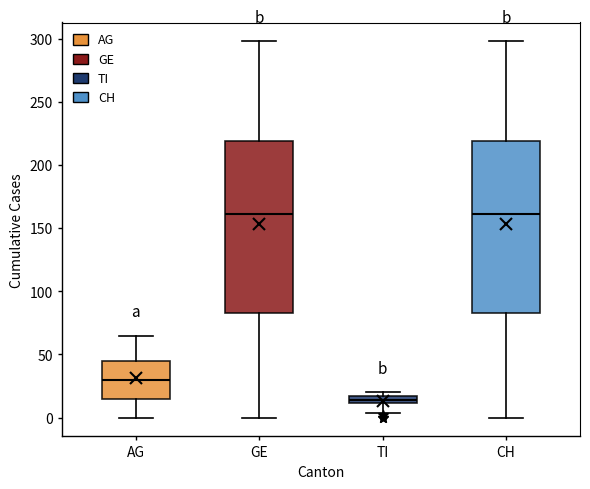

Where does the lower whisker of the box for AG end on the y-axis? The values are not printed on the chart, so give them approximately, as read against the axis.

0